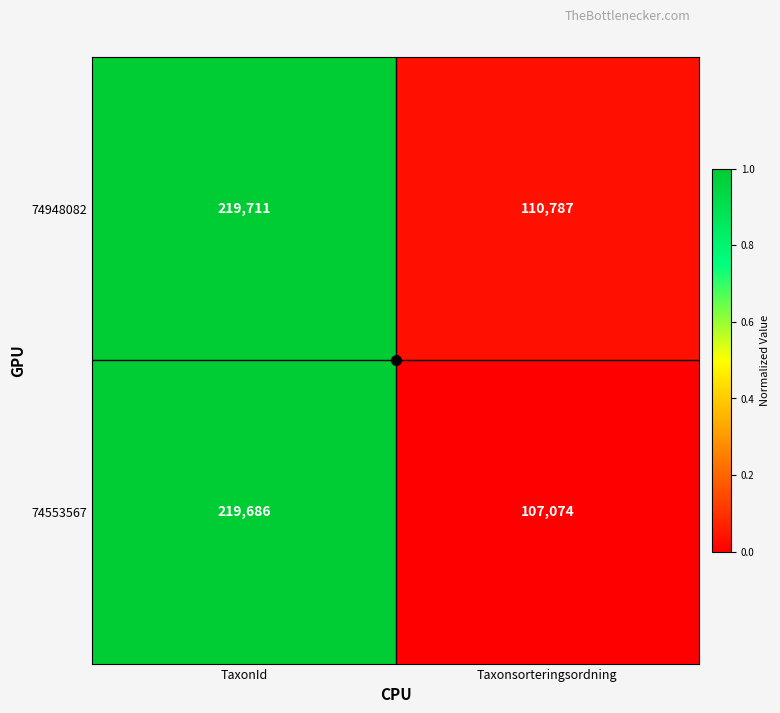

What is the total value across all series at TaxonId?

439397